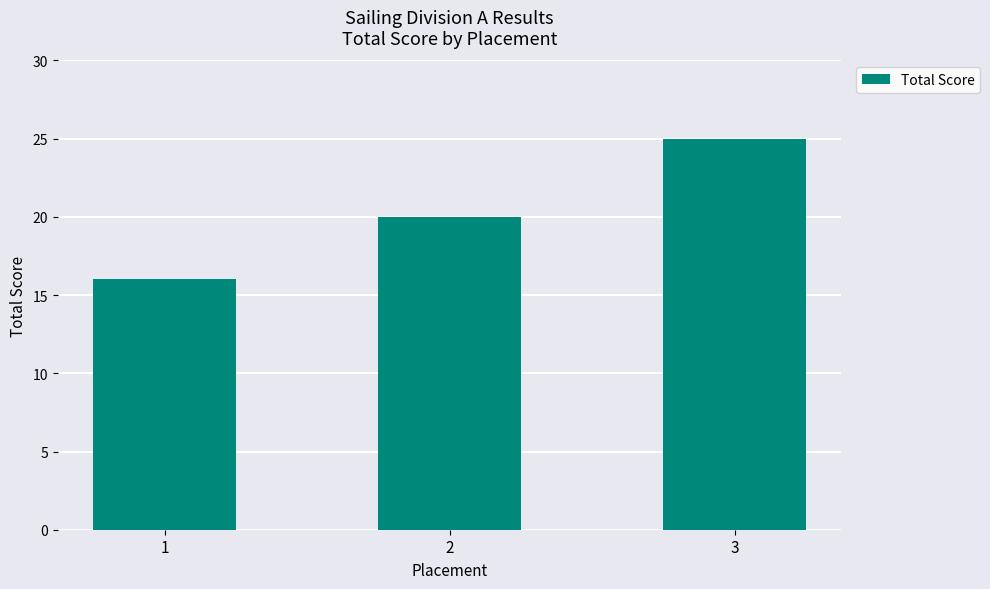

What is the smallest value displayed?

16